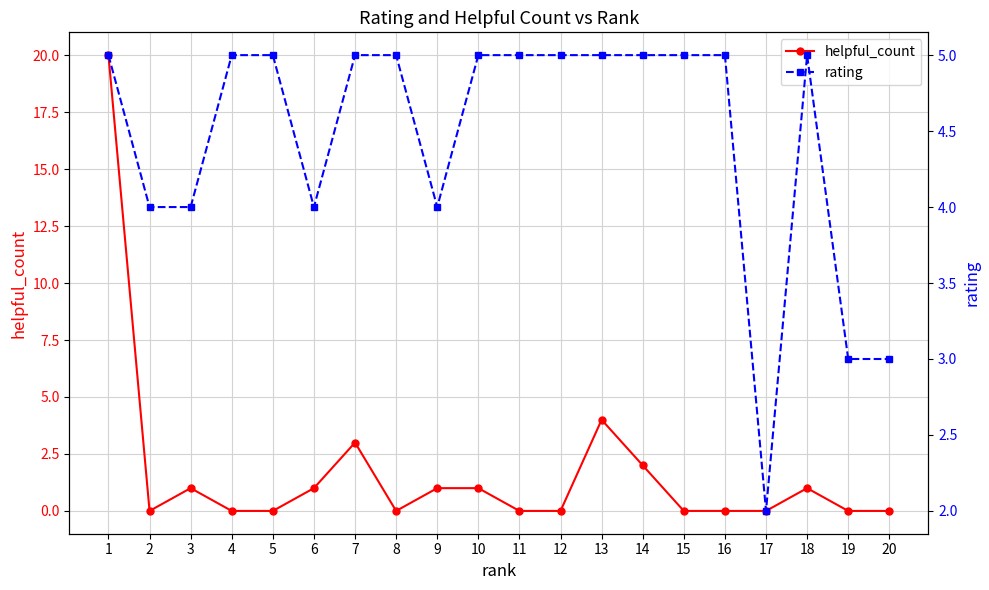

How many lines are shown in the chart?

2